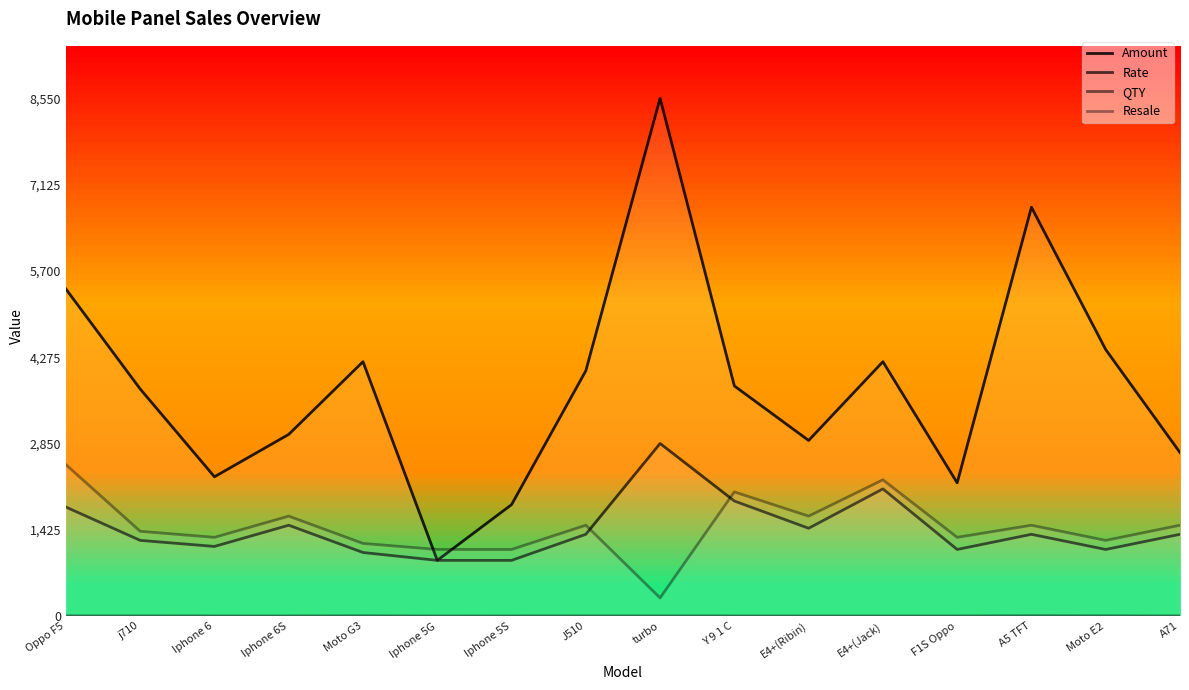

What are all the series names shown in the legend?

Amount, Rate, QTY, Resale